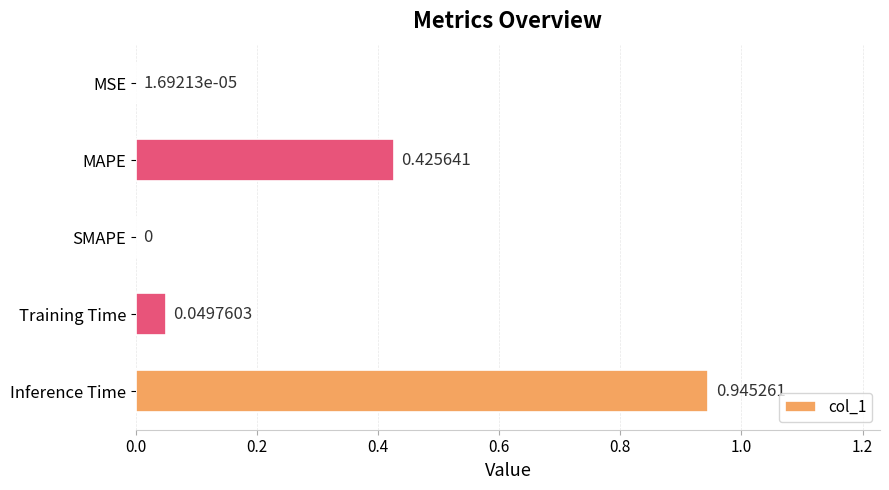

Which has a higher value, SMAPE or MAPE?

MAPE